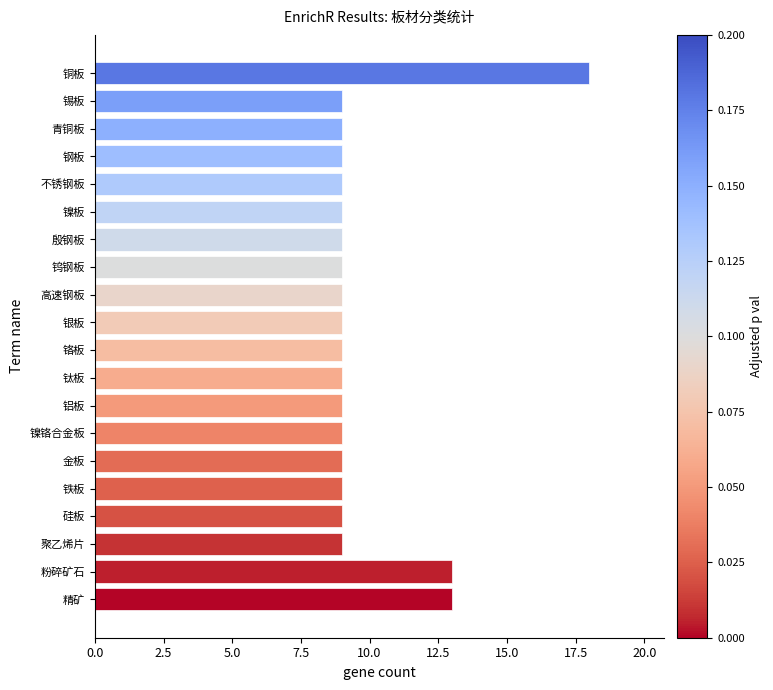

The chart shows a value of 13 at 精矿. True or false?

True